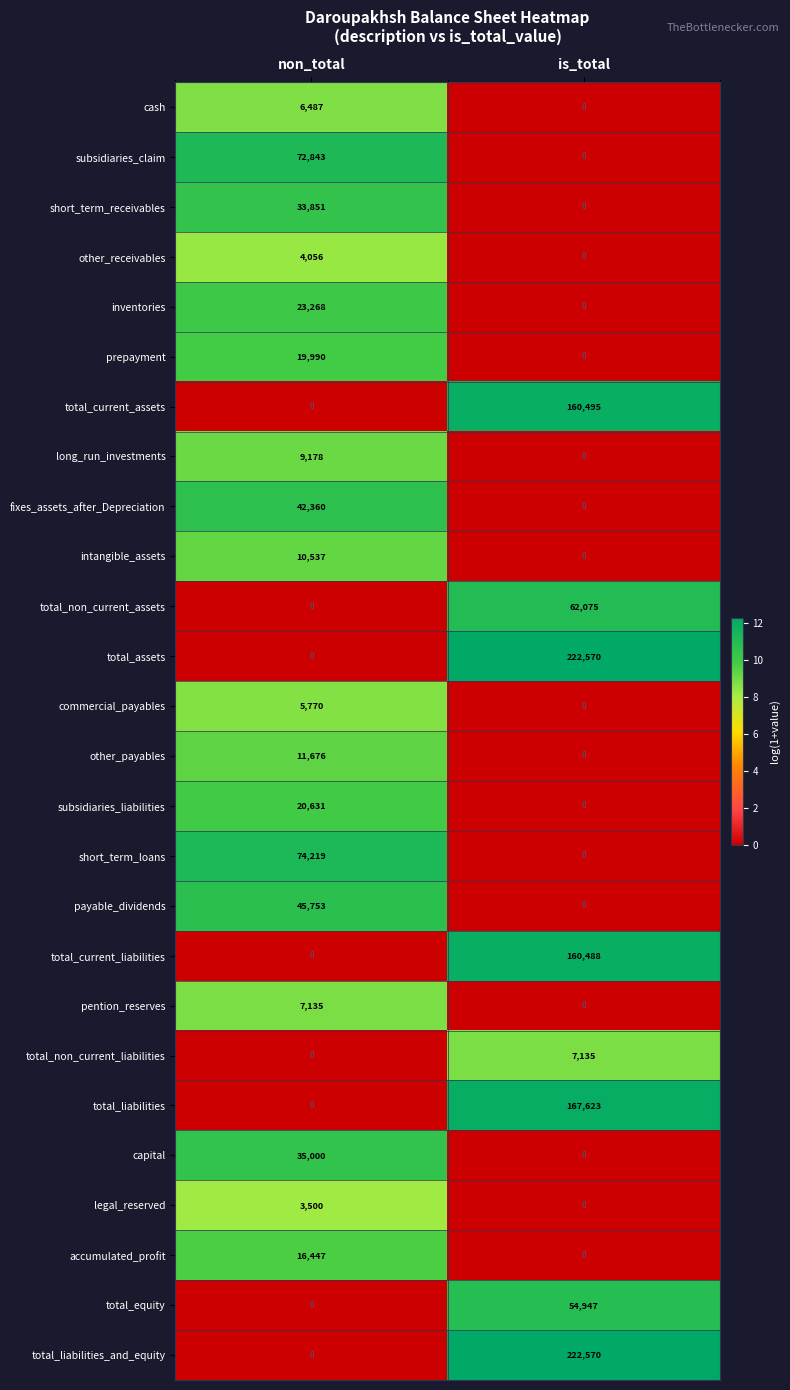

The subsidiaries_claim series shows 72843 at non_total. True or false?

True